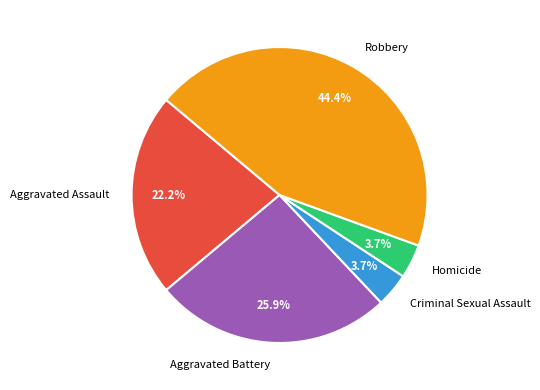

Is it true that Aggravated Assault is 22% of the pie?

True